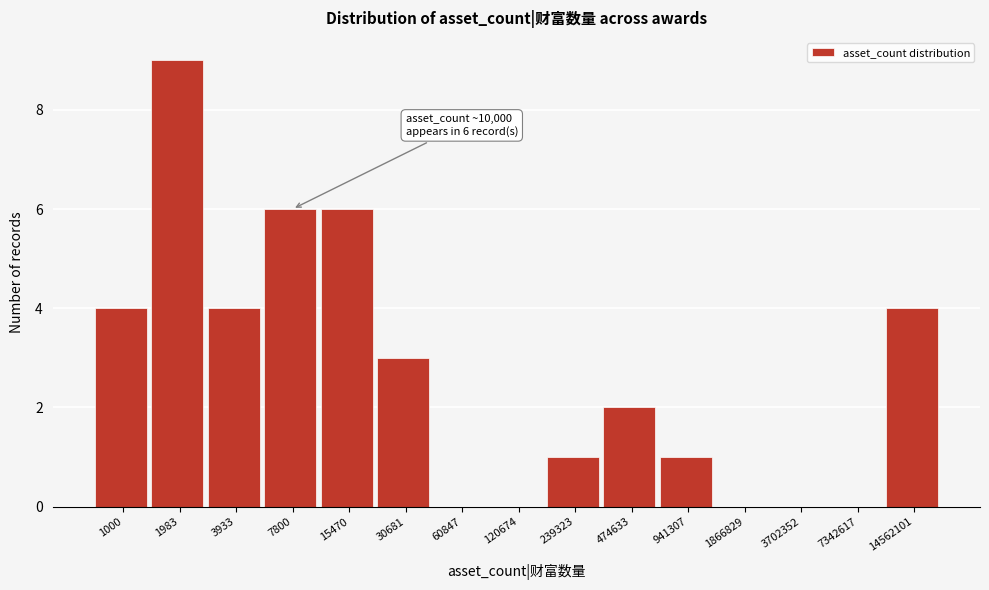

Reading left to right, list all the values displayed in this chart.

1000=4	1983=9	3933=4	7800=6	15470=6	30681=3	60847=0	120674=0	239323=1	474633=2	941307=1	1866829=0	3702352=0	7342617=0	14562101=4